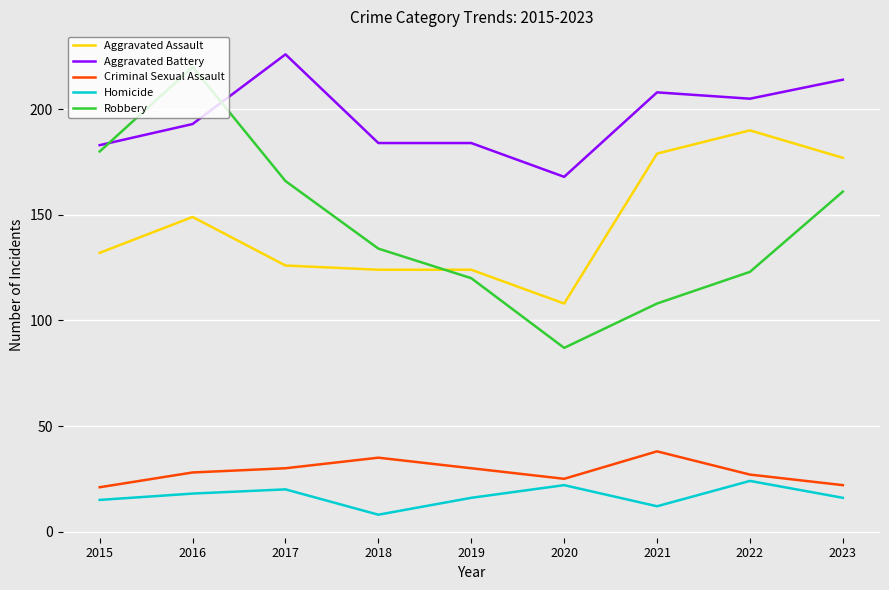

Between 2018 and 2021, which series saw the biggest shift?

Aggravated Assault